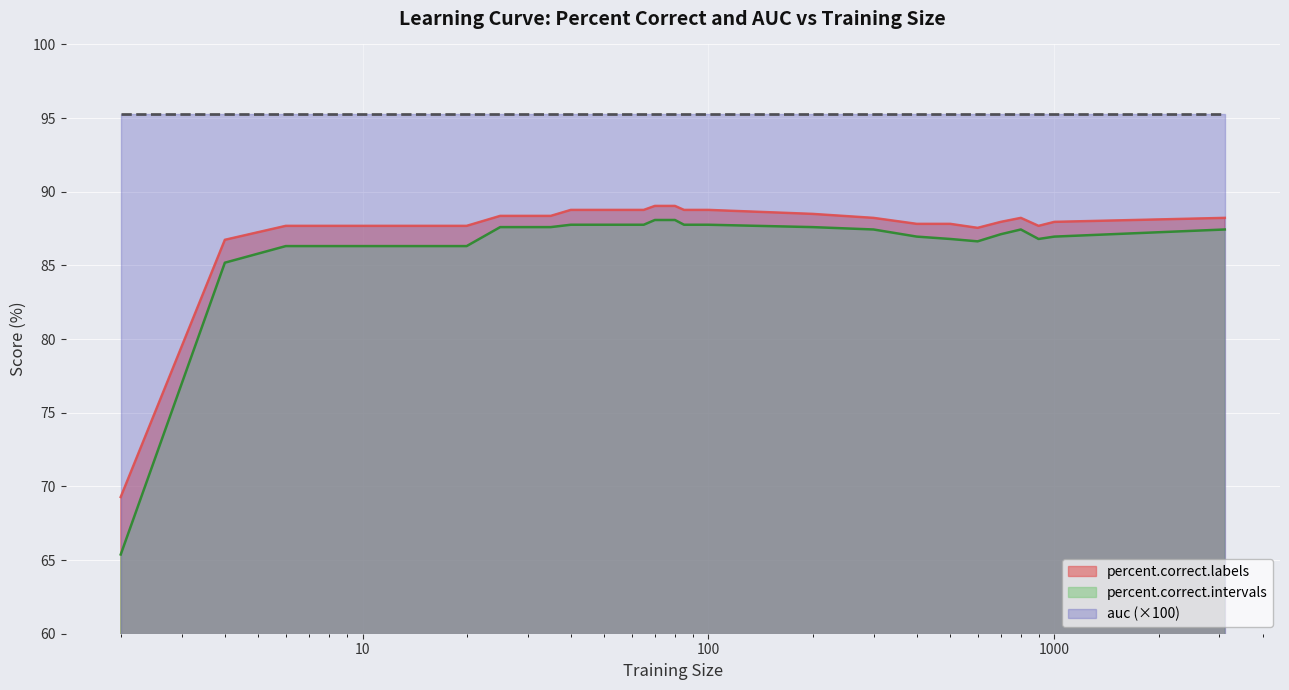

What is the spread (max minus min) of values at 12?

1.4